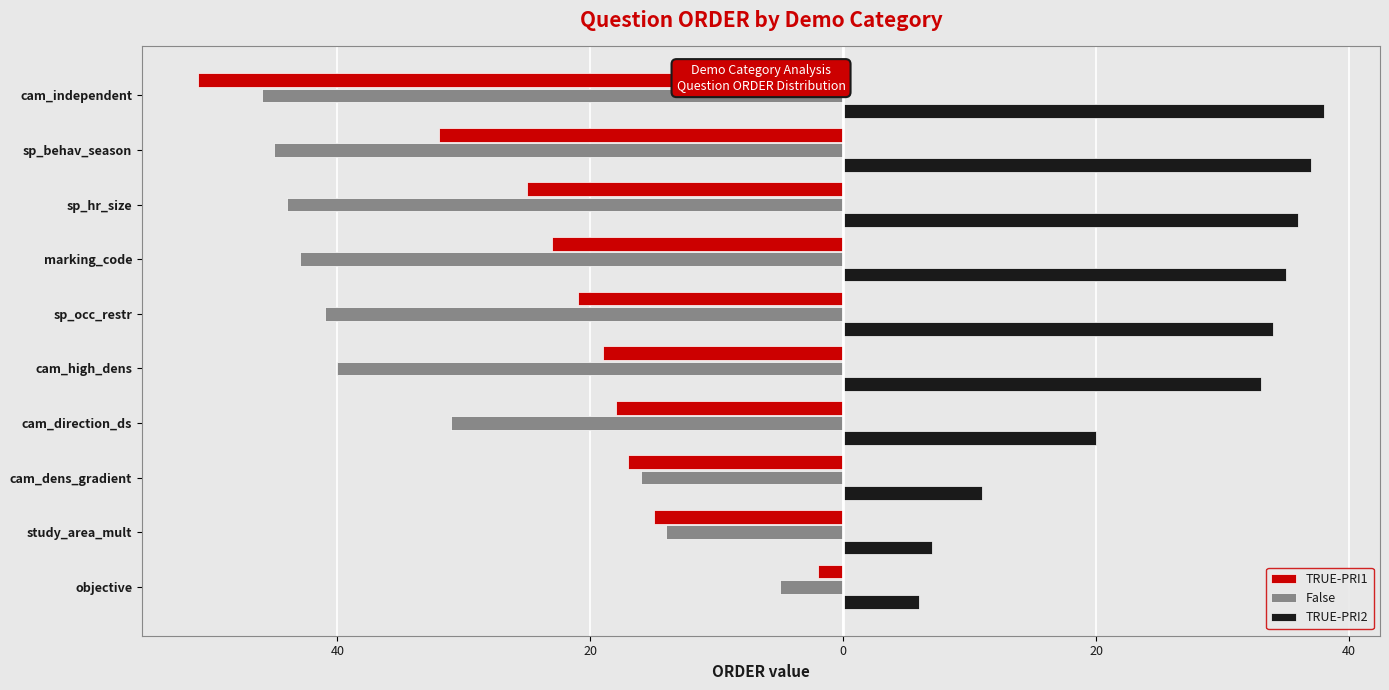

Reading right to left, transcribe all the data shown in this chart.

TRUE-PRI1: -51	-32	-25	-23	-21	-19	-18	-17	-15	-2
False: -46	-45	-44	-43	-41	-40	-31	-16	-14	-5
TRUE-PRI2: 38	37	36	35	34	33	20	11	7	6